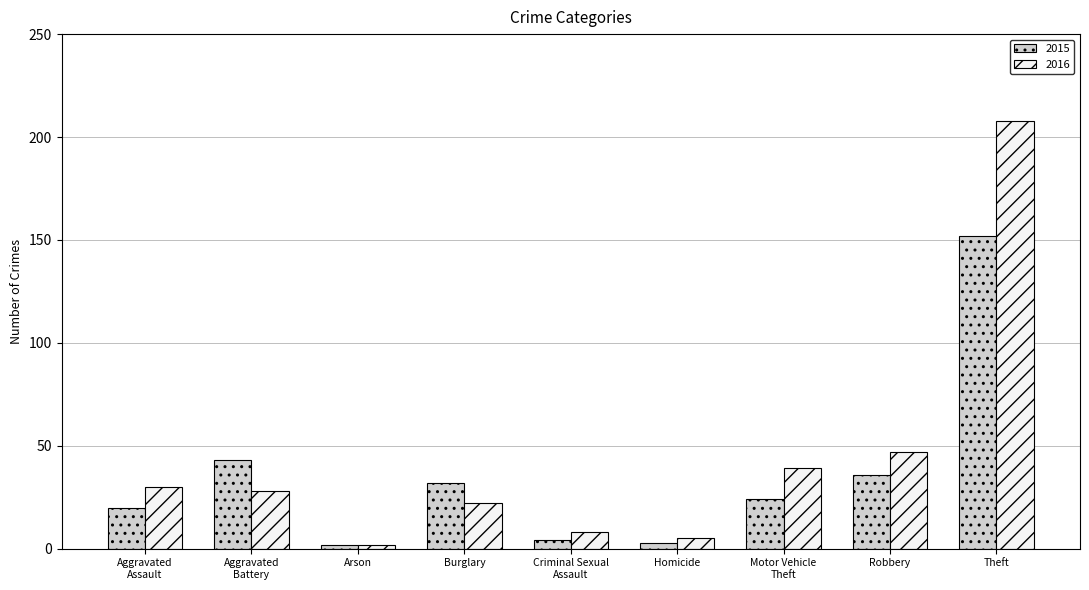

Where is 2015 nearest to the value 77?

Aggravated
Battery